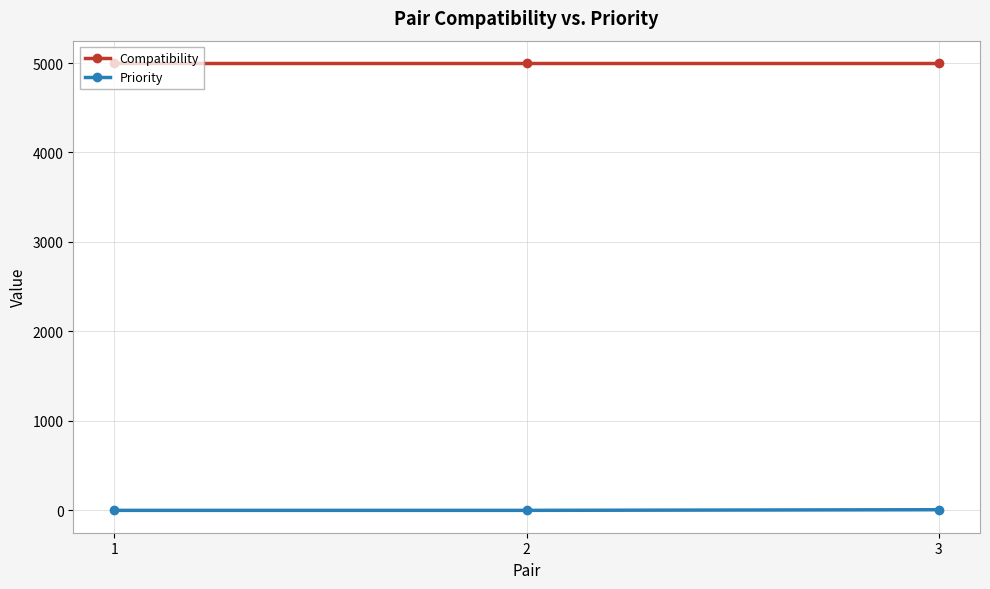

At how many categories does at least one series exceed 1866?

3